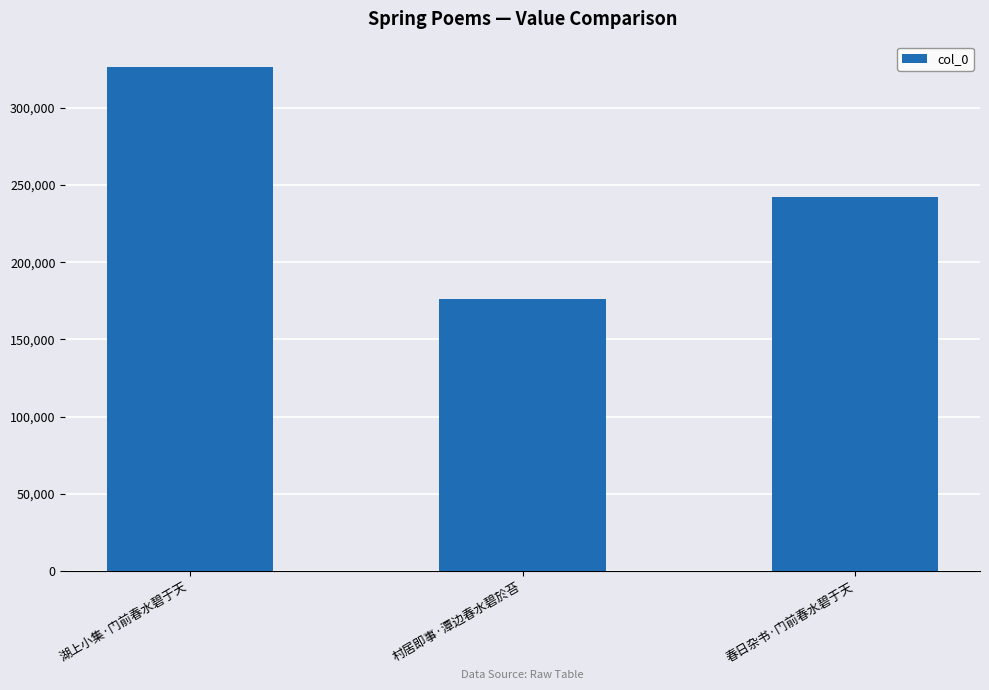

Is it true that the value at 春日杂书·门前春水碧于天 is 242256?

True